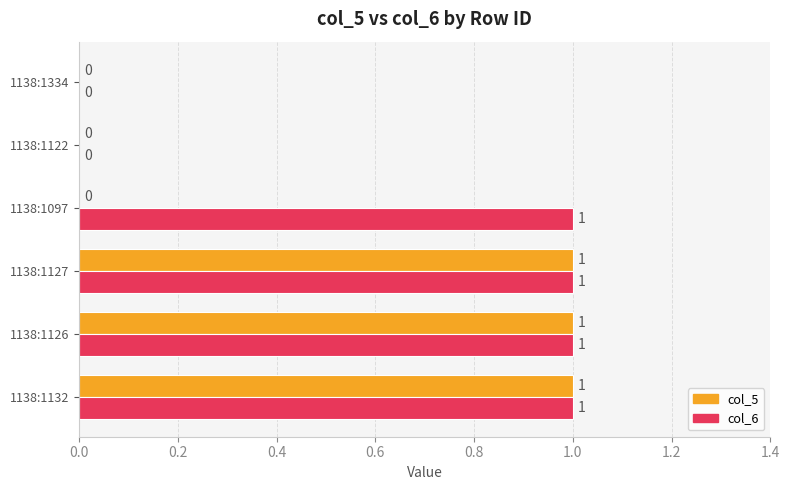

What is the sum of all col_5 values?

3